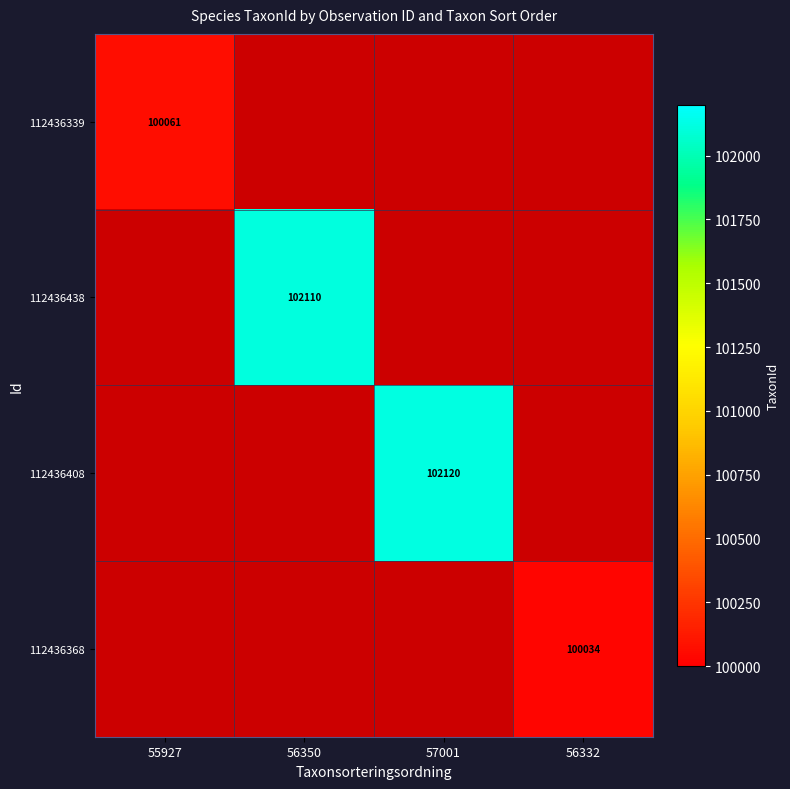

The 112436438 series shows 102110 at 56350. True or false?

True